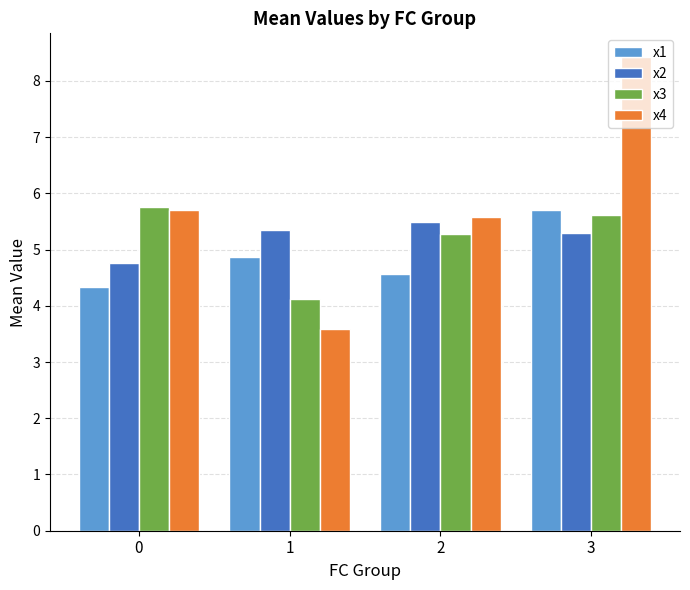

What is the maximum value shown in the chart?

8.4